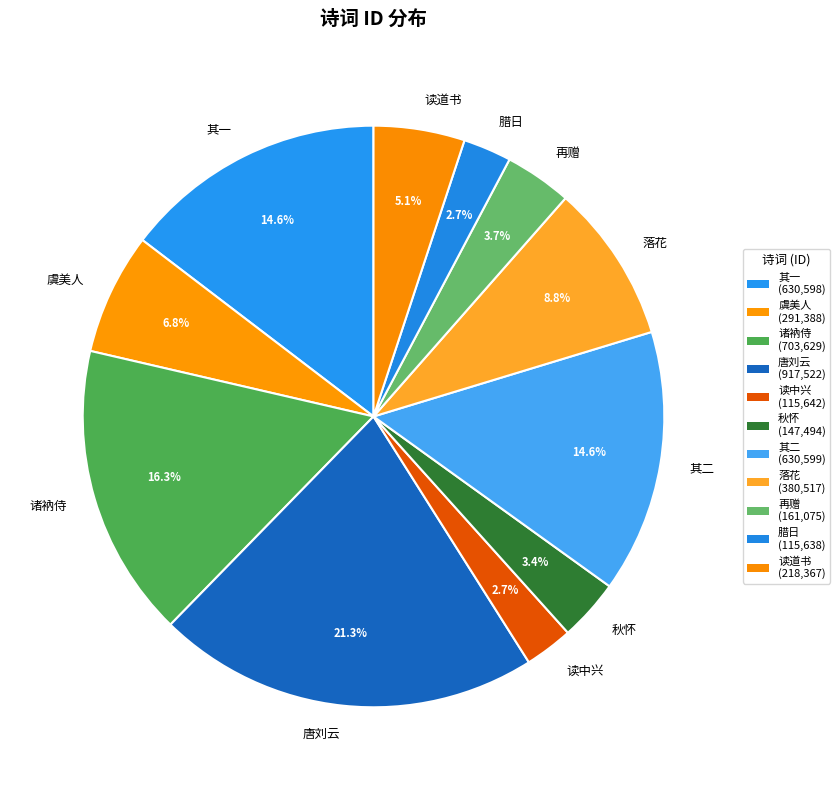

How many segments does this pie chart have?

11